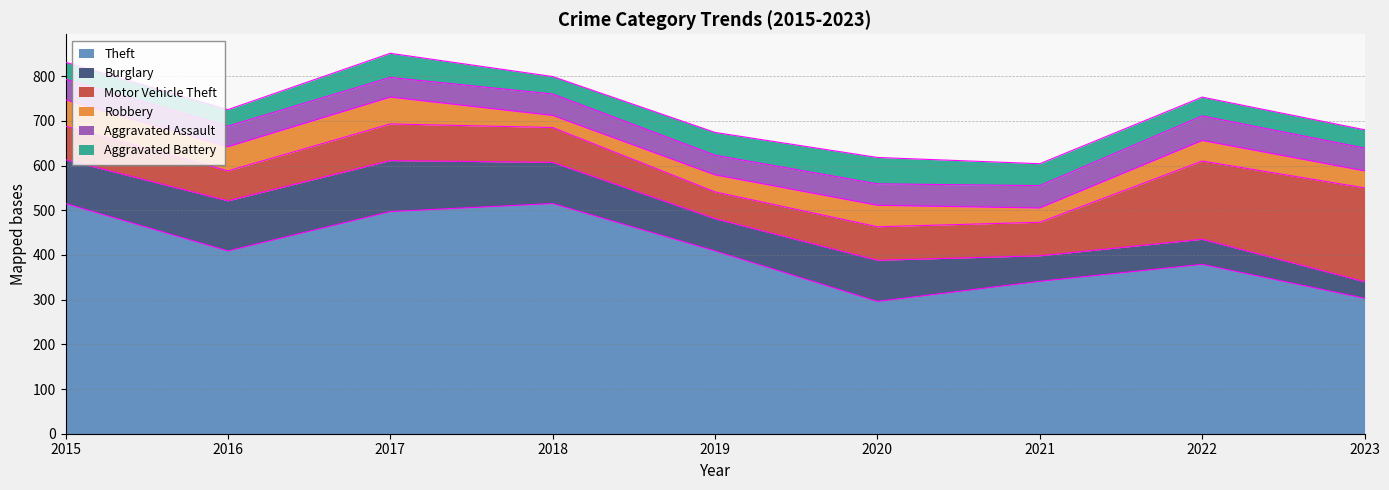

Reading left to right, list all the values displayed in this chart.

Theft: 515	409	497	515	409	296	341	379	303
Burglary: 98	112	114	92	72	92	57	56	37
Motor Vehicle Theft: 75	67	82	78	60	75	75	175	210
Robbery: 59	54	60	27	38	48	32	46	38
Aggravated Assault: 46	46	44	48	44	48	50	55	51
Aggravated Battery: 38	37	54	39	51	59	49	42	41